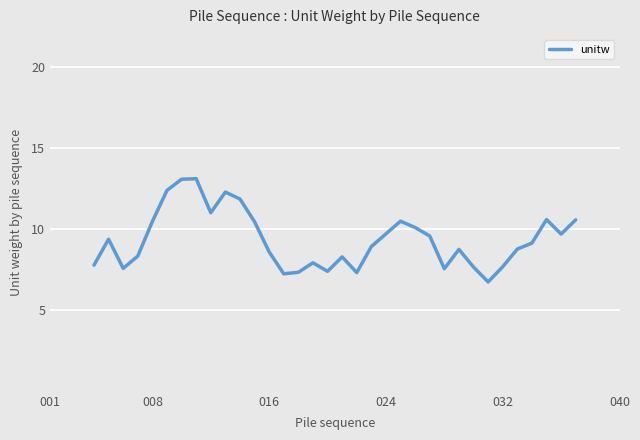

What is the difference between the maximum and minimum values?

6.4